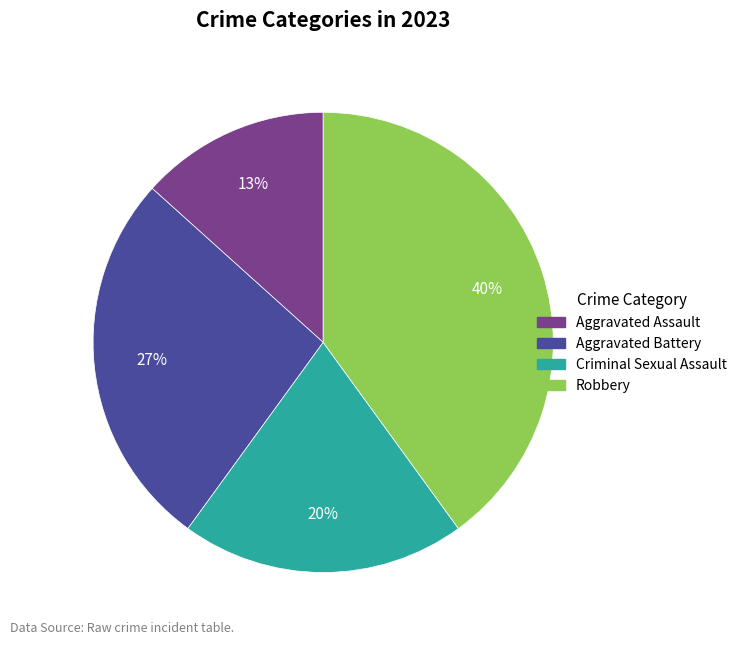

Count the number of slices in the pie.

4